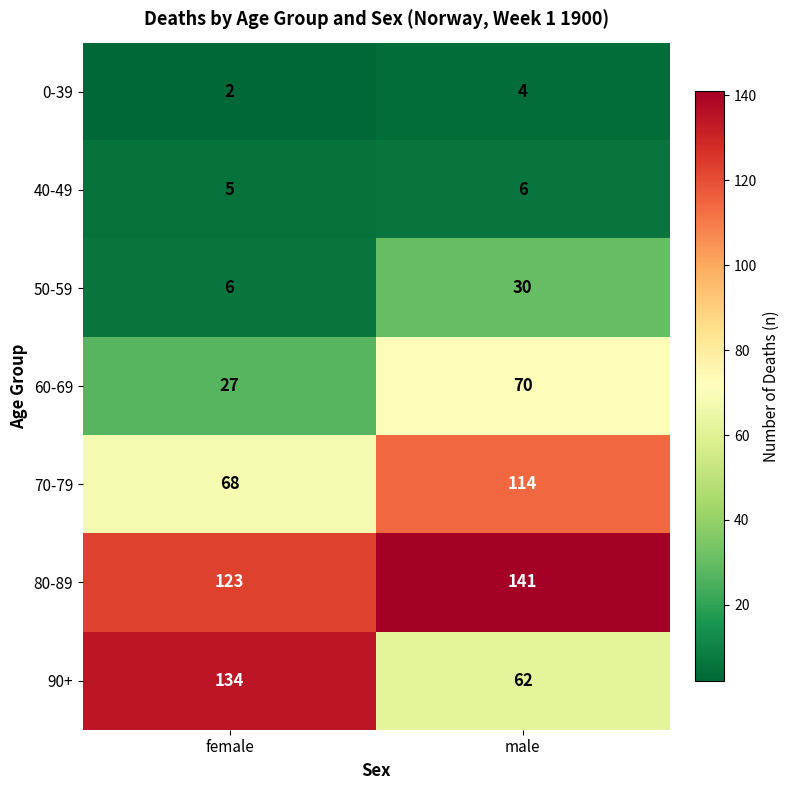

What is the total value across all series at male?

427